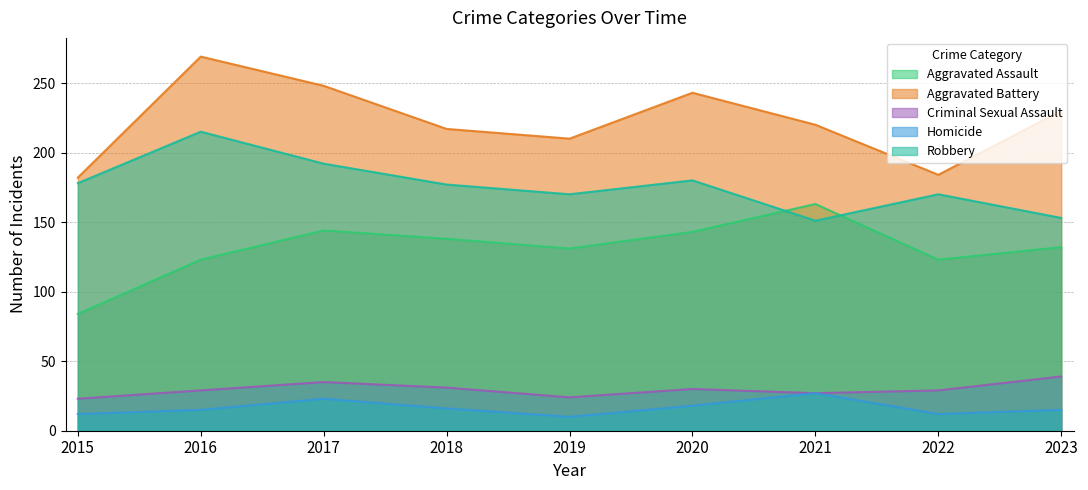

What is the sum of the Aggravated Assault values at 2018 and 2015?

222